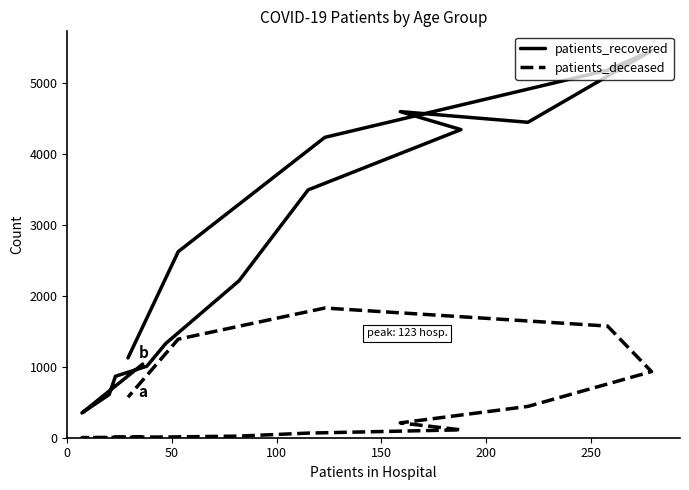

True or false: patients_deceased and patients_recovered cross at least once.

False